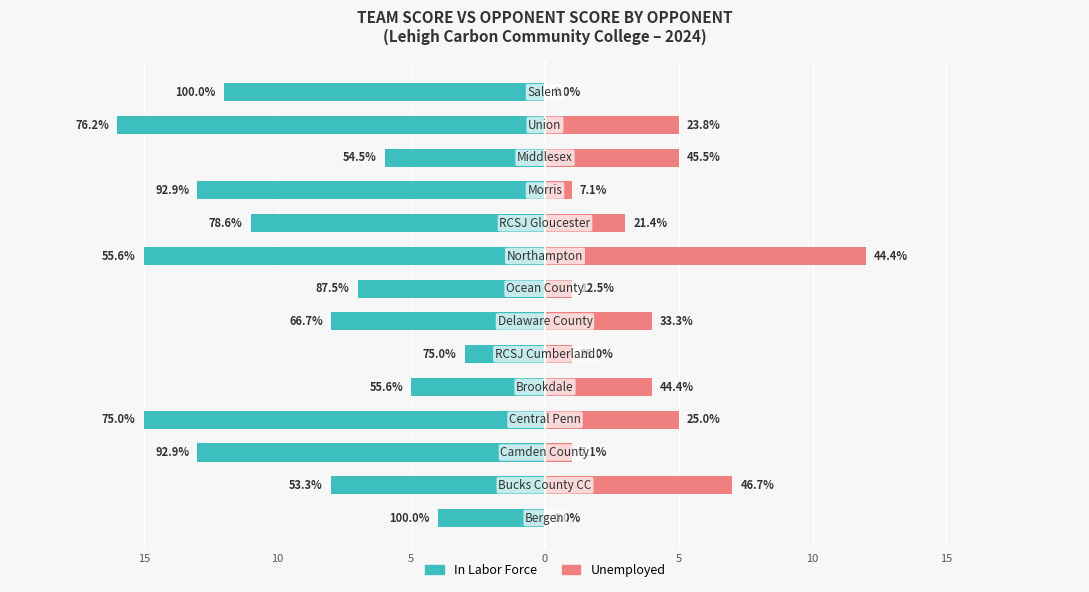

Reading right to left, extract all data points from this chart.

In Labor Force: -12	-16	-6	-13	-11	-15	-7	-8	-3	-5	-15	-13	-8	-4
Unemployed: 0	5	5	1	3	12	1	4	1	4	5	1	7	0